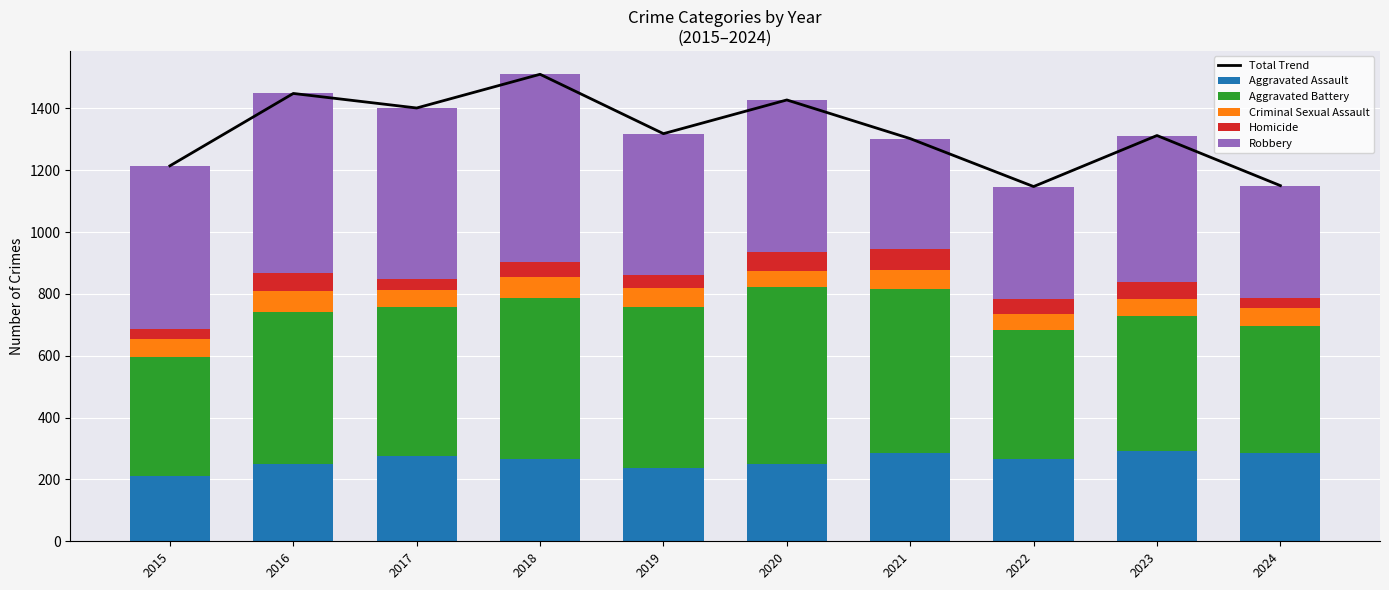

What is the sum of all Total Trend values?

13229